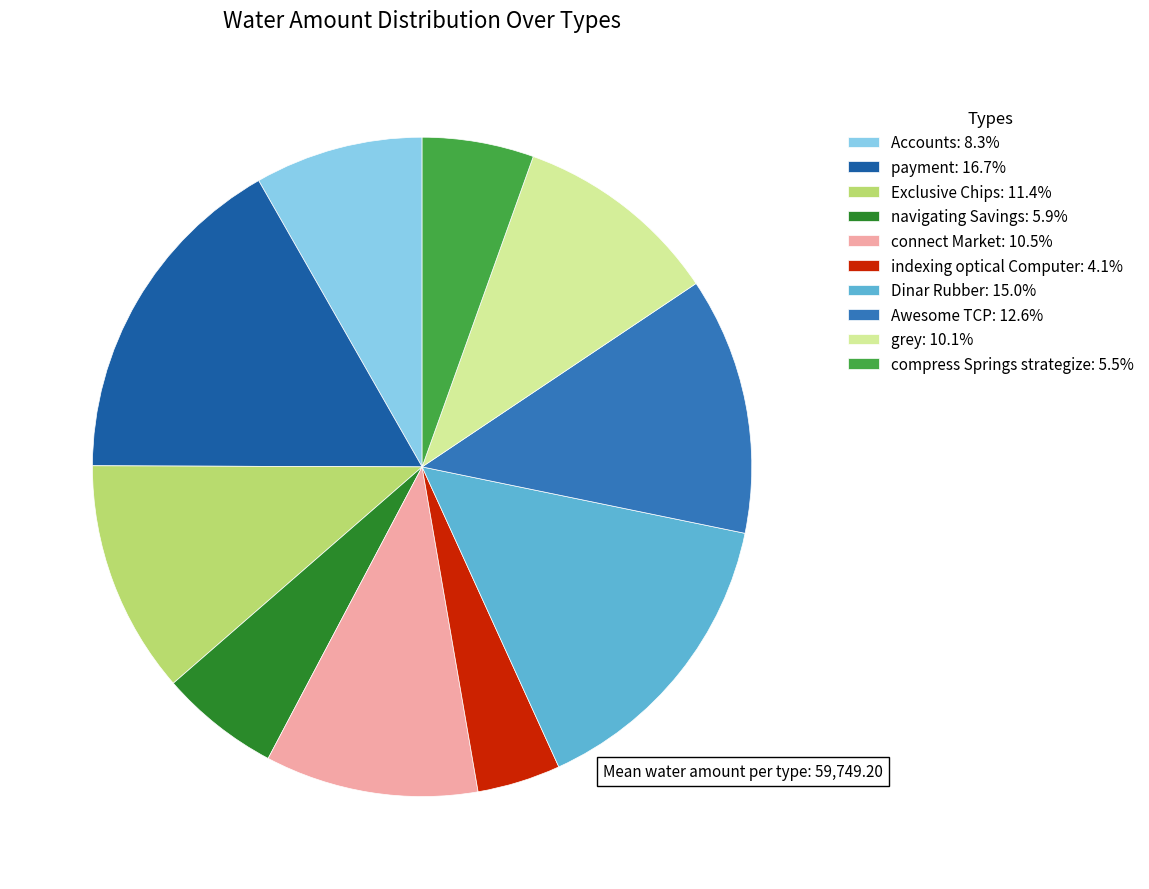

Does grey: 10.1% account for over 50% of the chart?

No